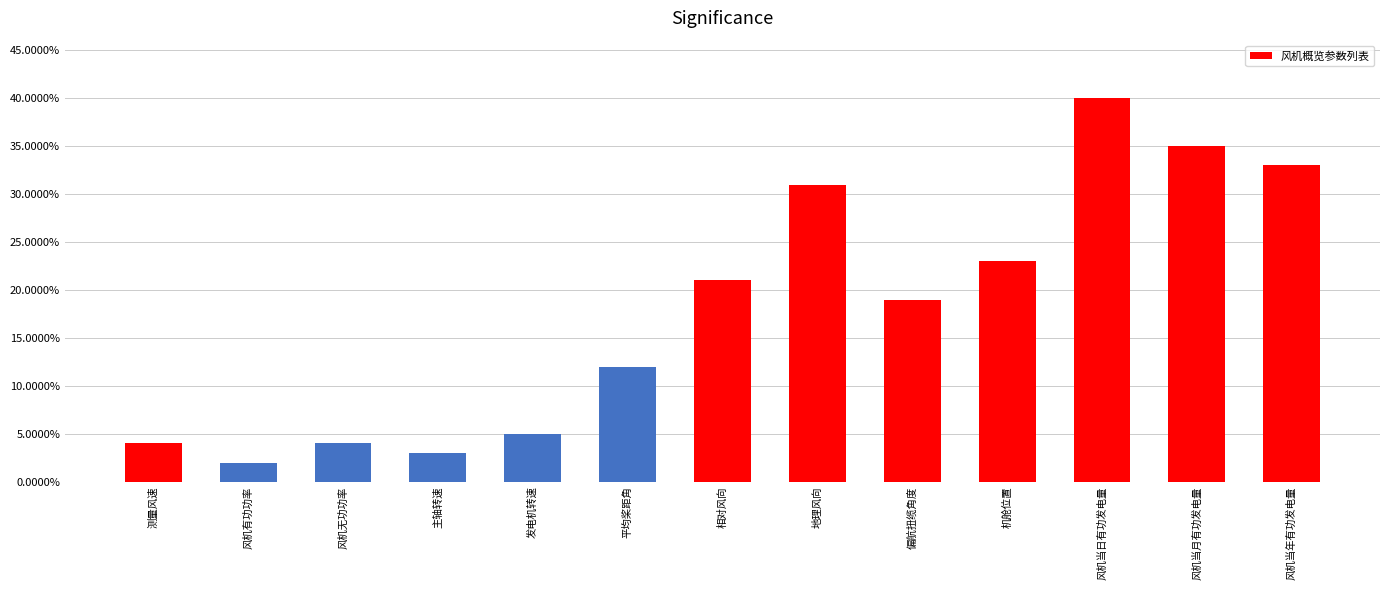

Which label corresponds to the largest value in the chart?

风机当日有功发电量